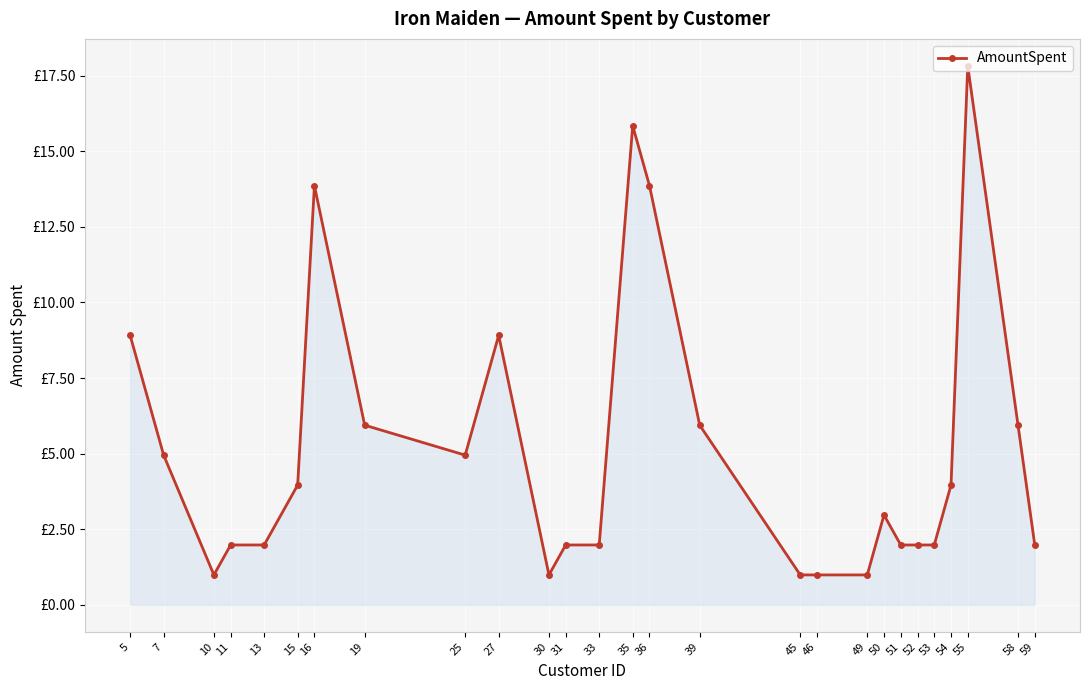

What is the value of the 24th point from the left?

4.0